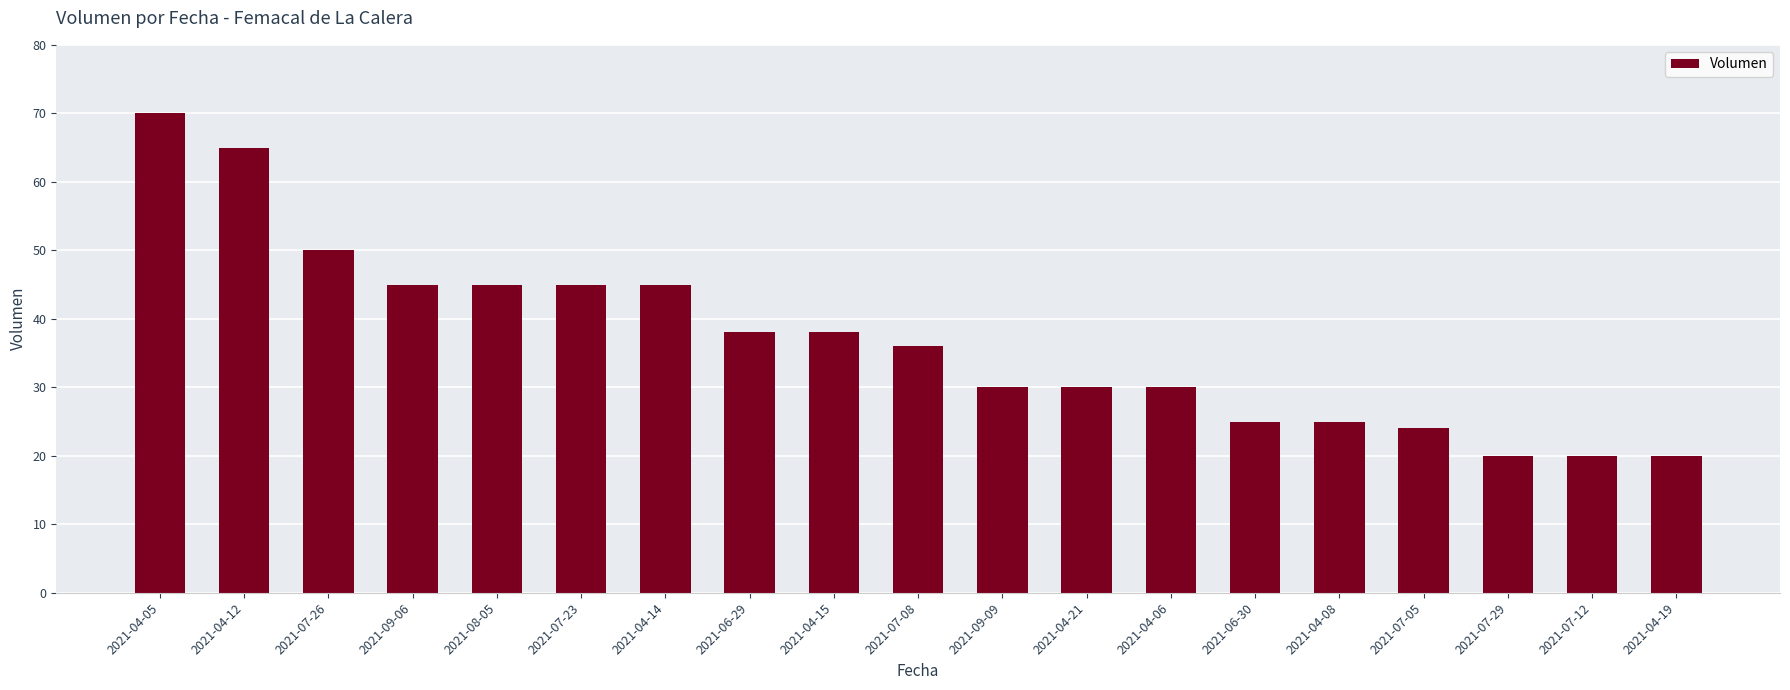

What is the average value?

37